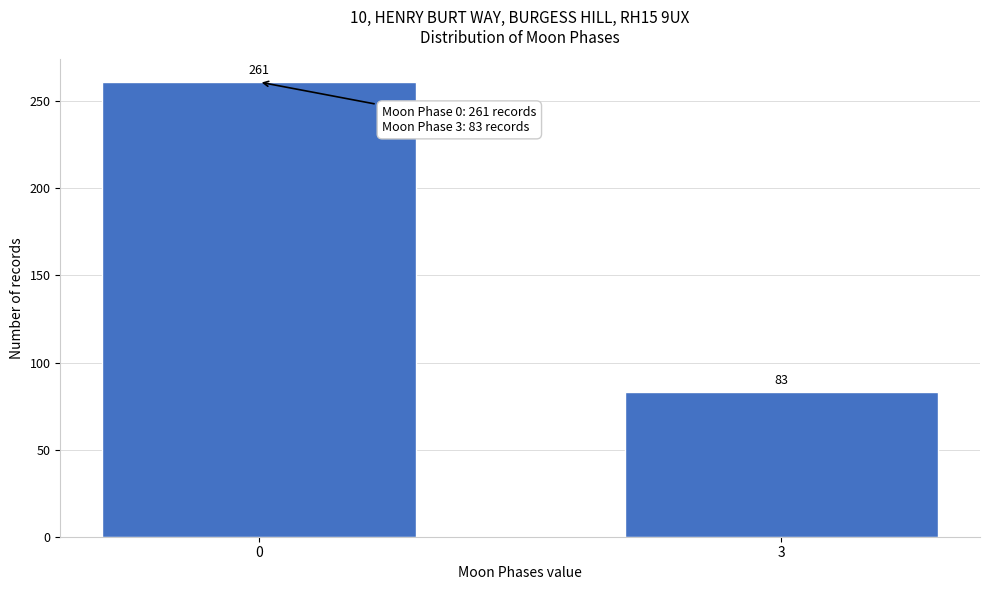

Reading left to right, transcribe all the data shown in this chart.

261	83